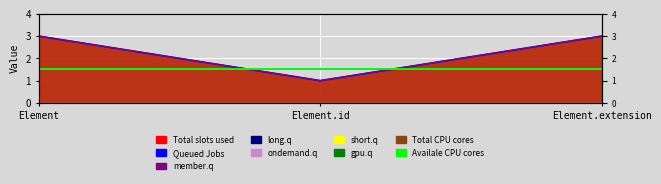

Which series has the widest spread of values?

Queued Jobs